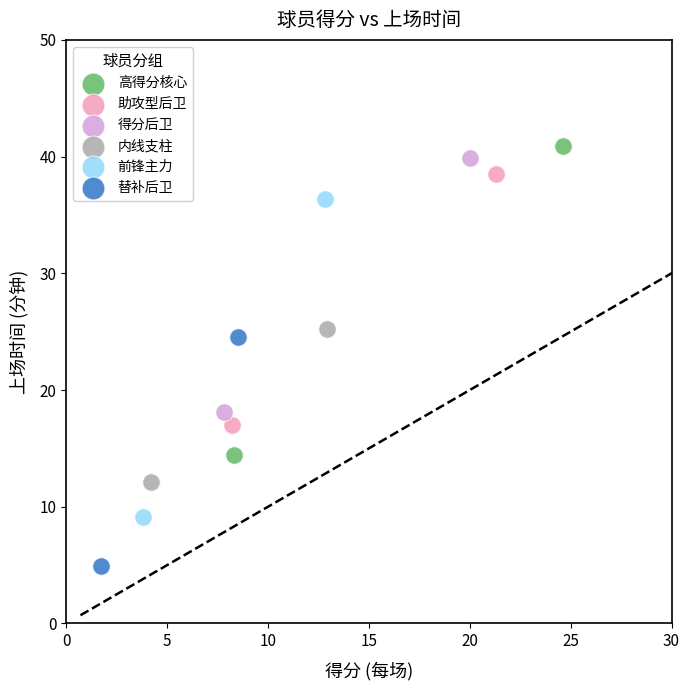

Which series reaches the minimum Y coordinate?

替补后卫